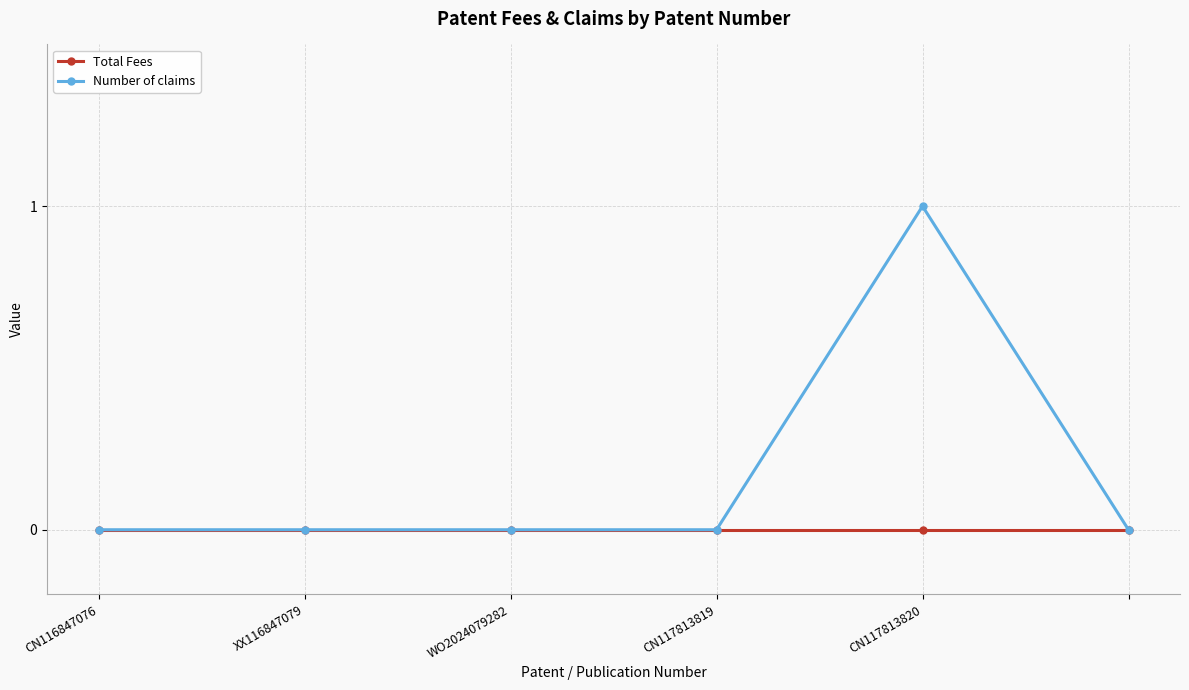

Which series has the widest spread of values?

Number of claims